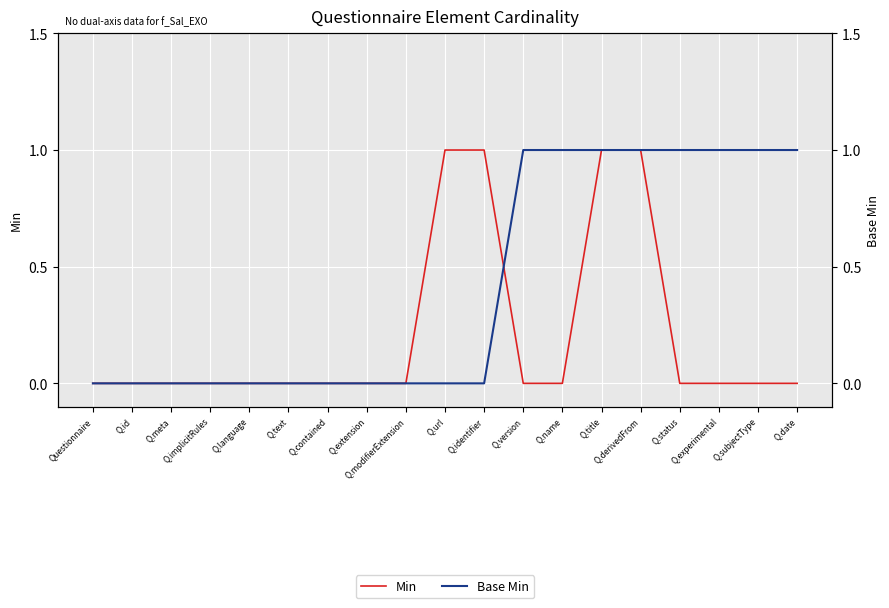

What is the difference between the second highest and minimum values in the Min series?

1